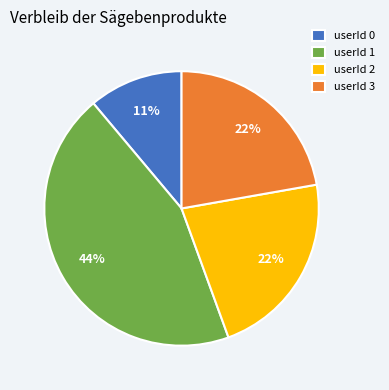

Do userId 1 and userId 3 together represent more than half of the pie?

Yes